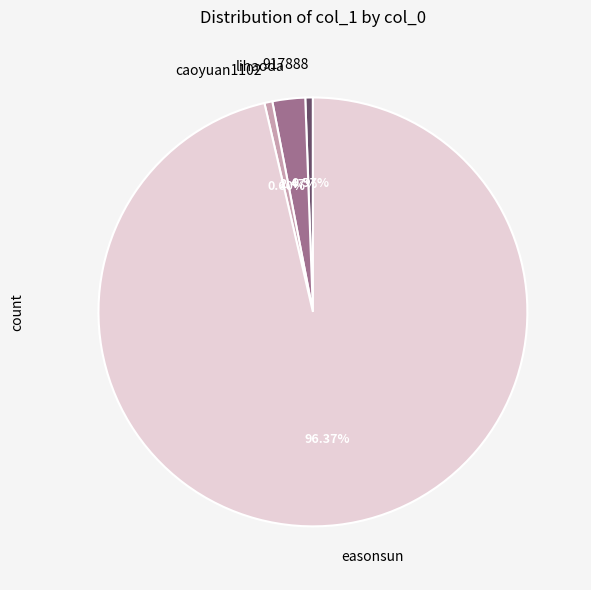

The 917888 slice represents 1% of the pie. True or false?

True